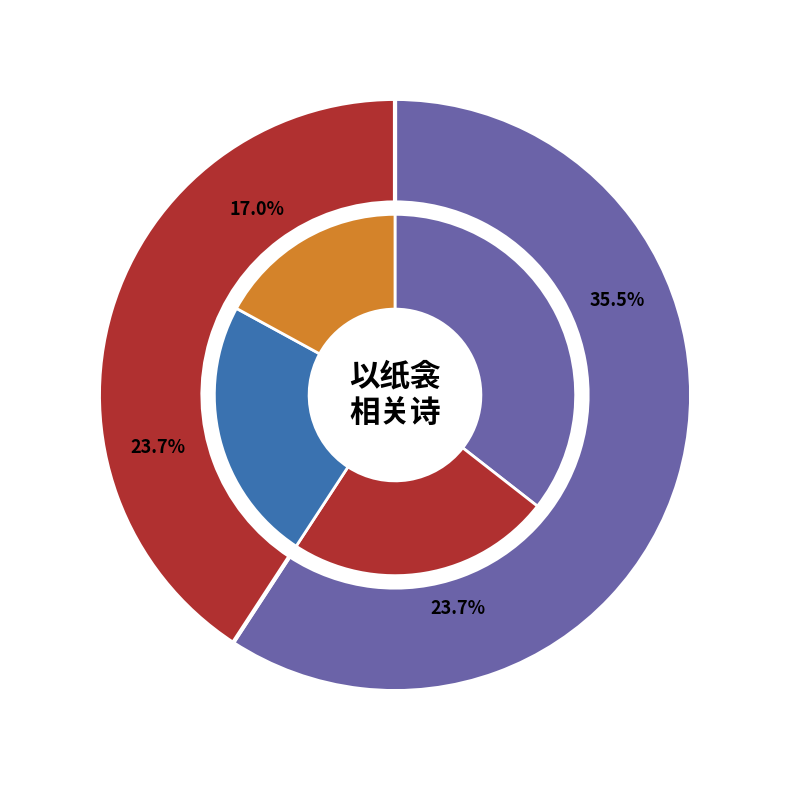

The 去冬以纸衾遗刘彦冲刘有诗来谢以二绝句答之 其二 slice represents 18% of the pie. True or false?

True